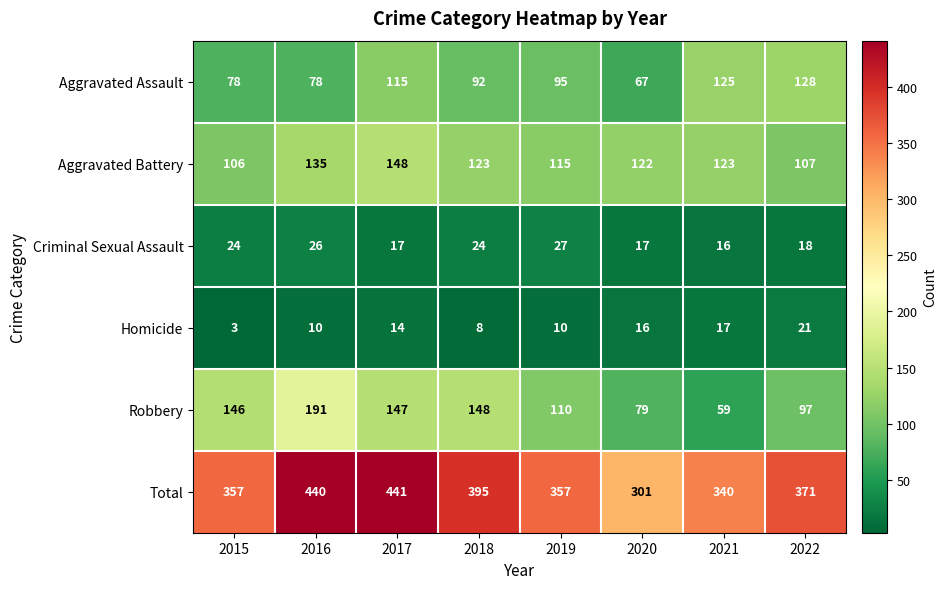

What is the sum of all Homicide values?

99